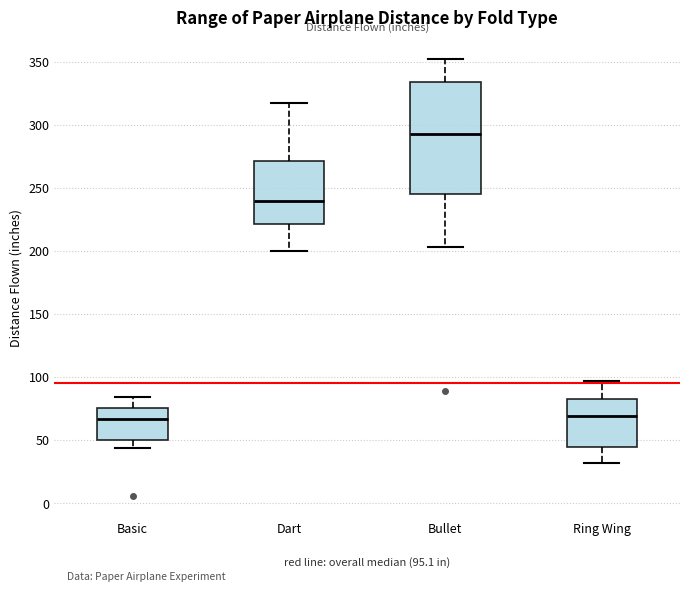

Which box's median line is the highest?

Bullet